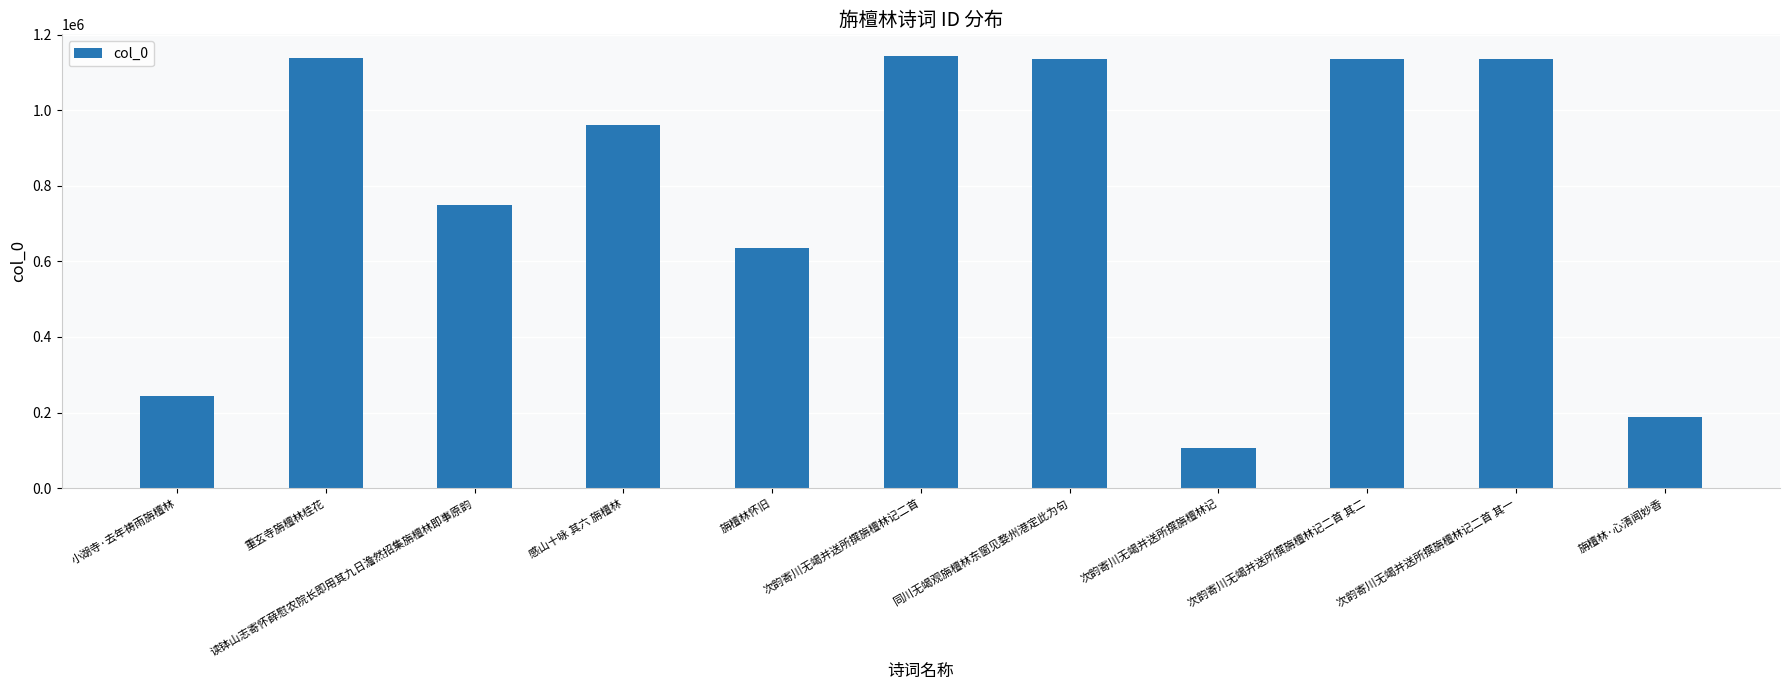

Between 读钵山志寄怀薛慰农院长即用其九日澹然招集旃檀林即事原韵 and 旃檀林·心清闻妙香, which is larger?

读钵山志寄怀薛慰农院长即用其九日澹然招集旃檀林即事原韵